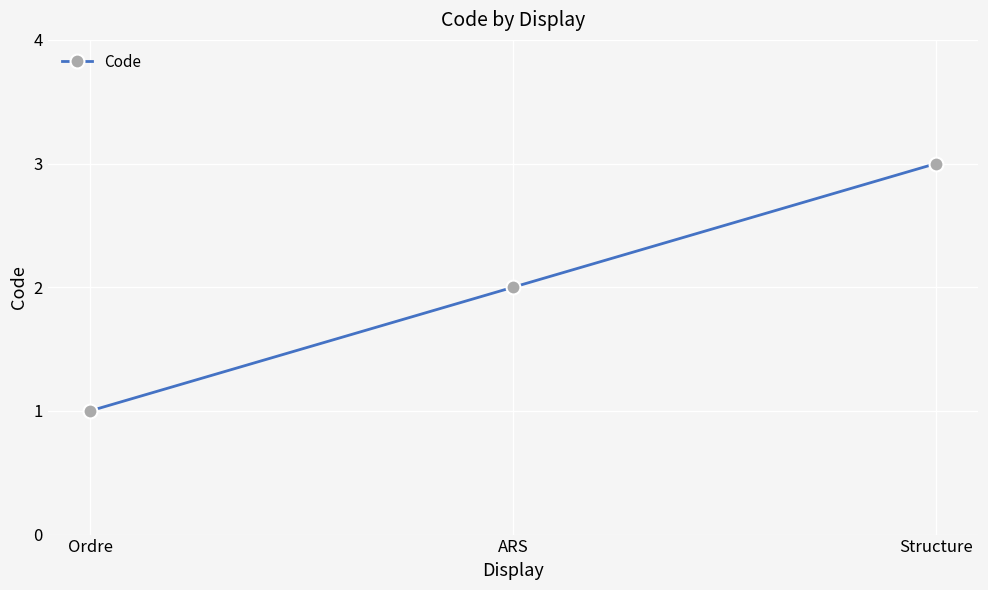

What value does the data have at Structure?

3